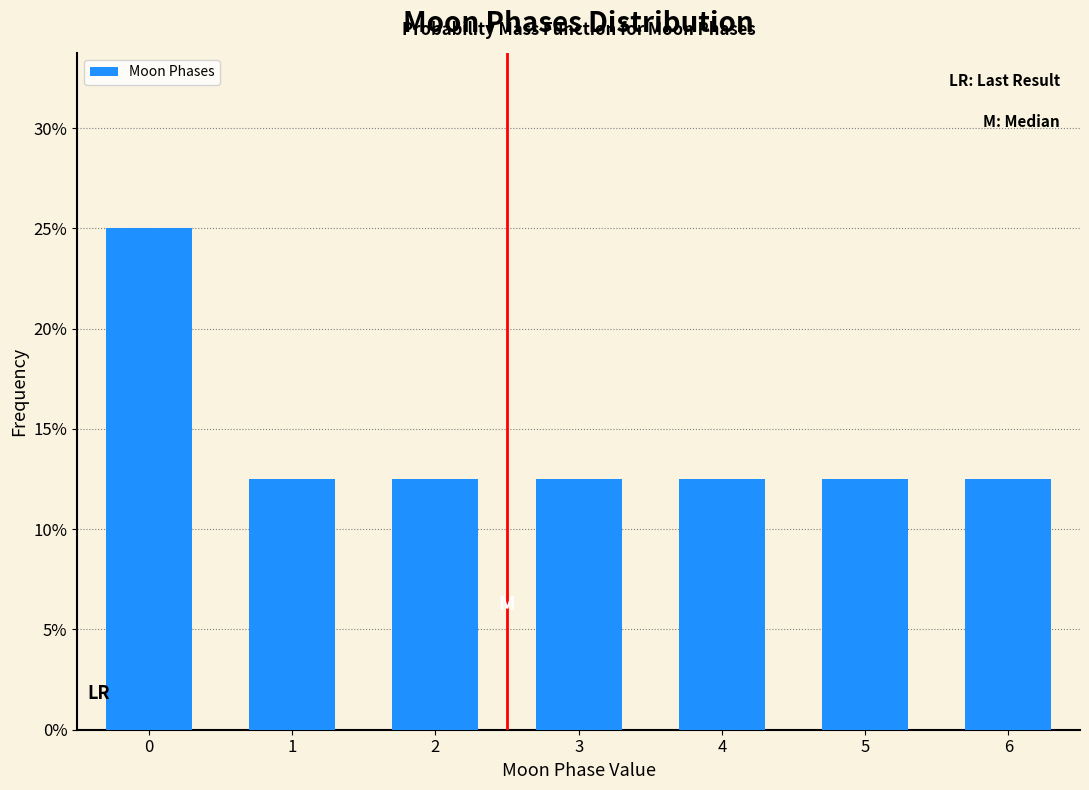

Does the chart contain any negative values?

No